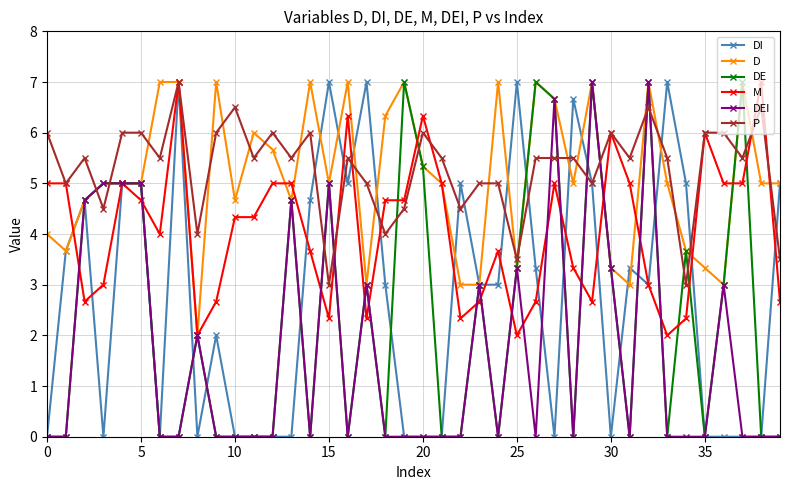

Count the number of categories in the chart.

40